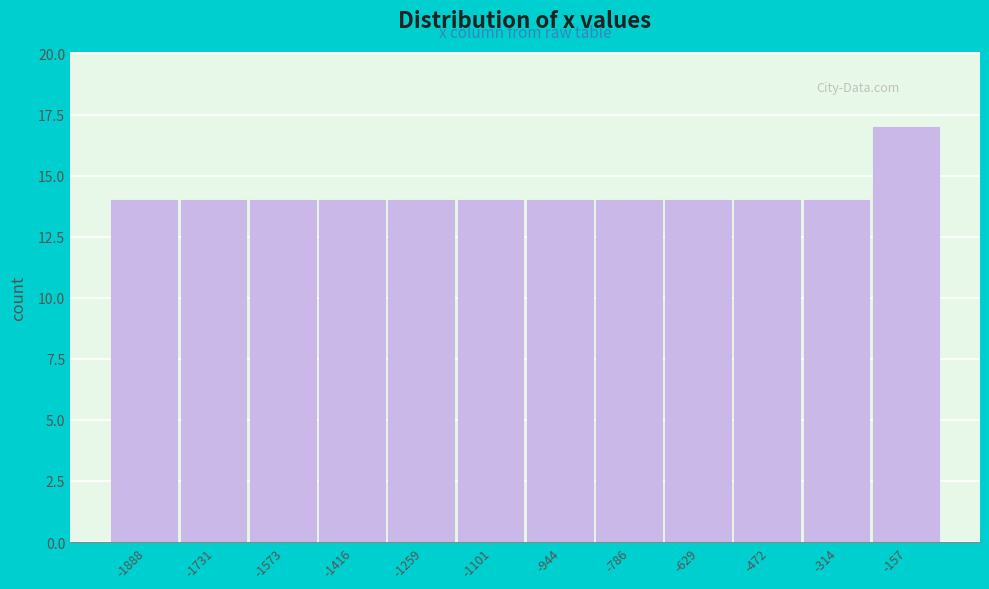

Reading left to right, what are all the values shown in this chart?

-1888=14	-1731=14	-1573=14	-1416=14	-1259=14	-1101=14	-944=14	-786=14	-629=14	-472=14	-314=14	-157=17